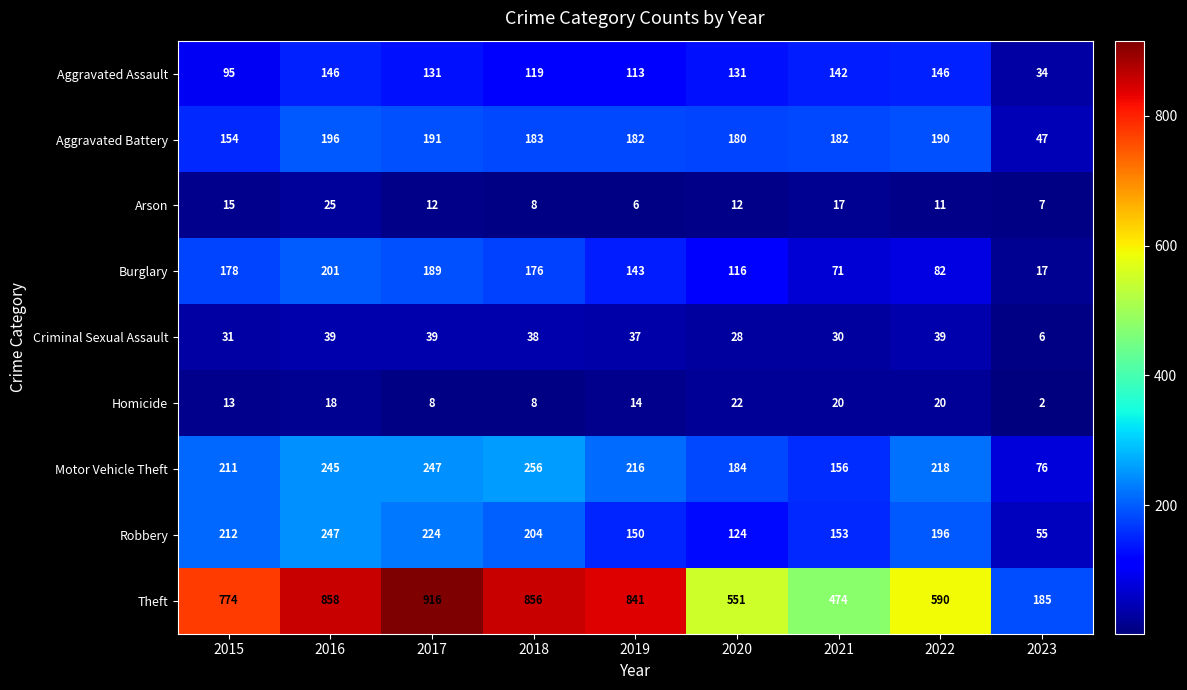

What is the sum of all Homicide values?

125